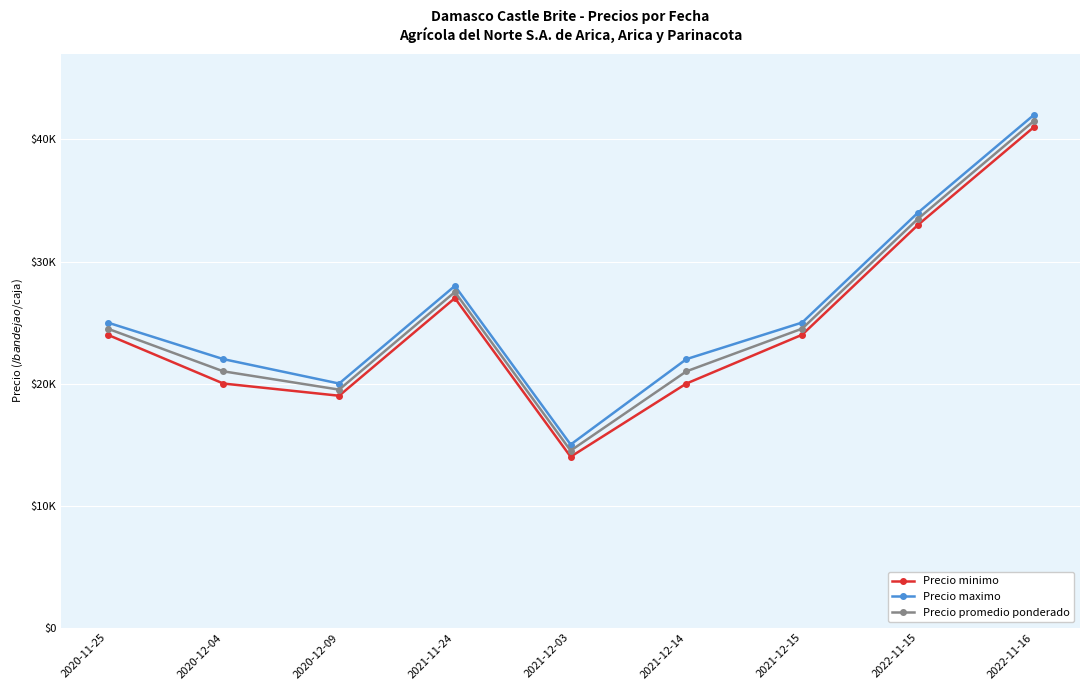

At which category is the sum across all series the highest?

2022-11-16